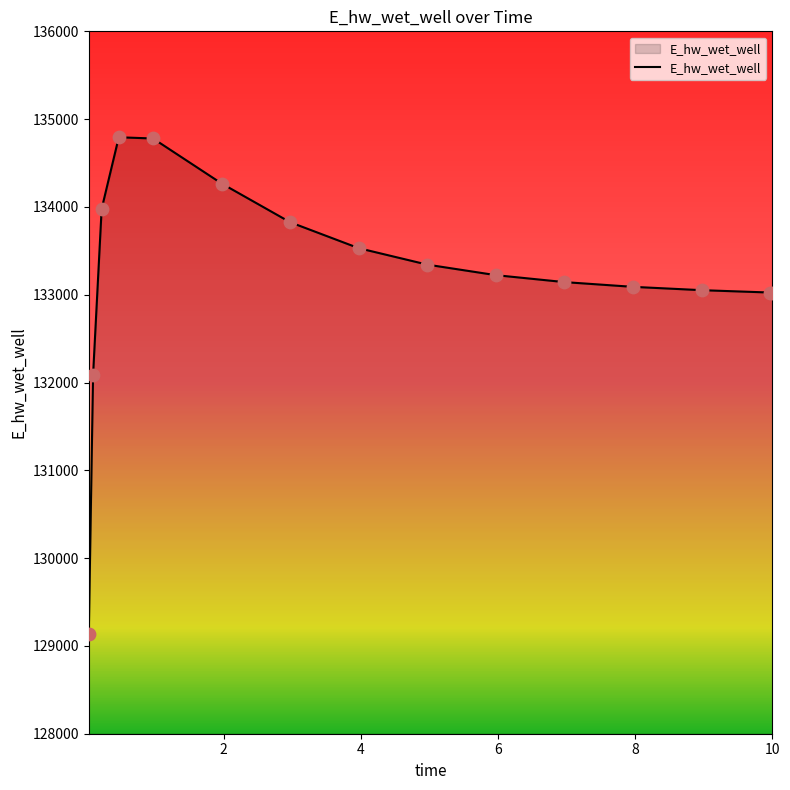

What is the smallest value displayed?

129132.0